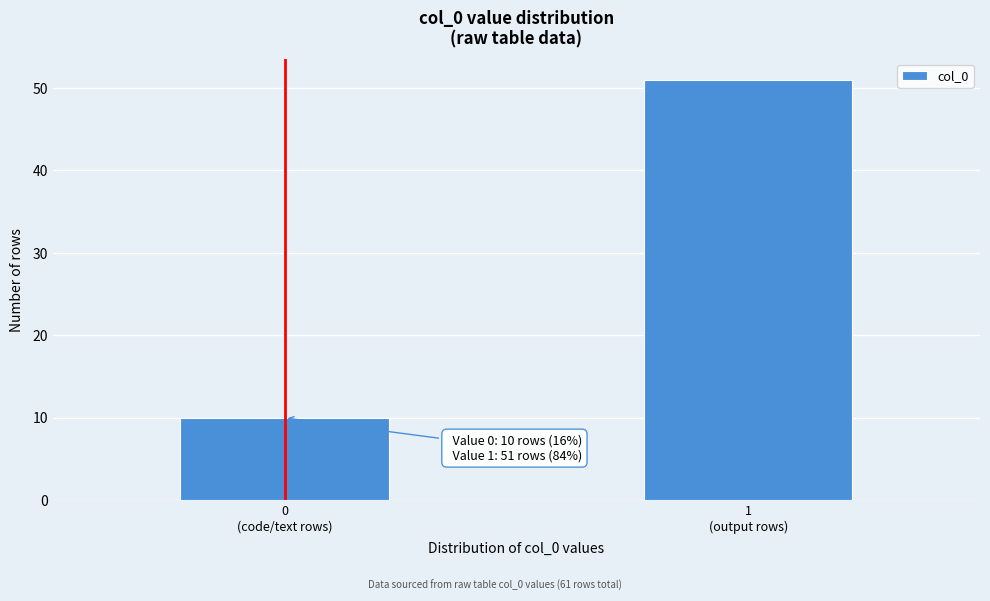

Reading left to right, what are all the values shown in this chart?

10	51